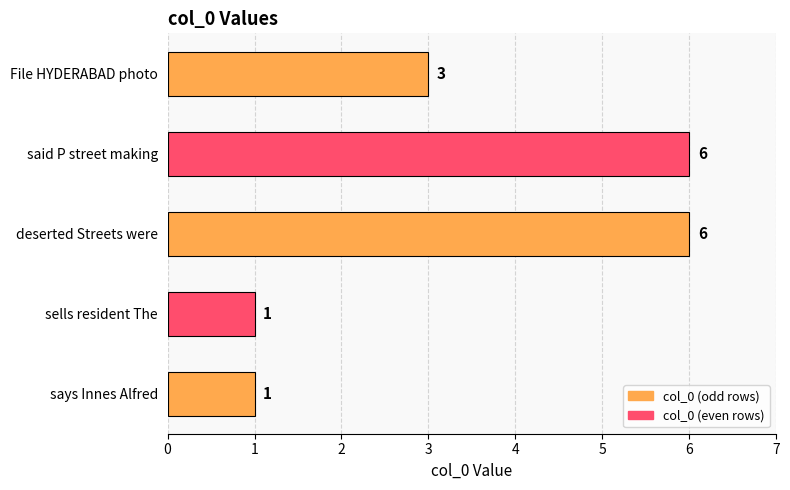

Between File HYDERABAD photo and deserted Streets were, which is larger?

deserted Streets were